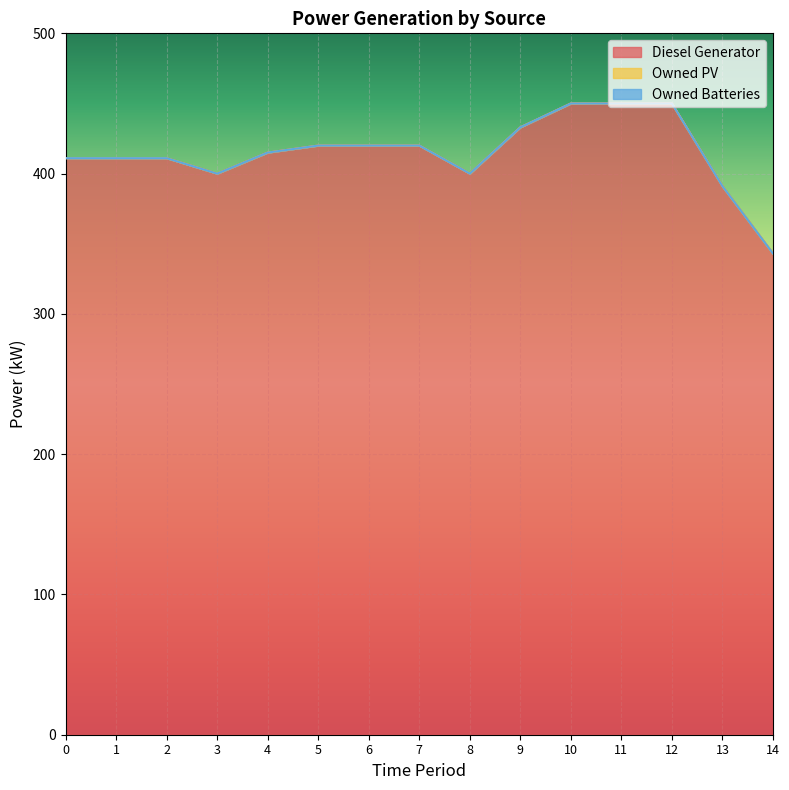

List the labels in order of Diesel Generator value, largest first.

10, 11, 12, 9, 5, 6, 7, 4, 0, 1, 2, 3, 8, 13, 14